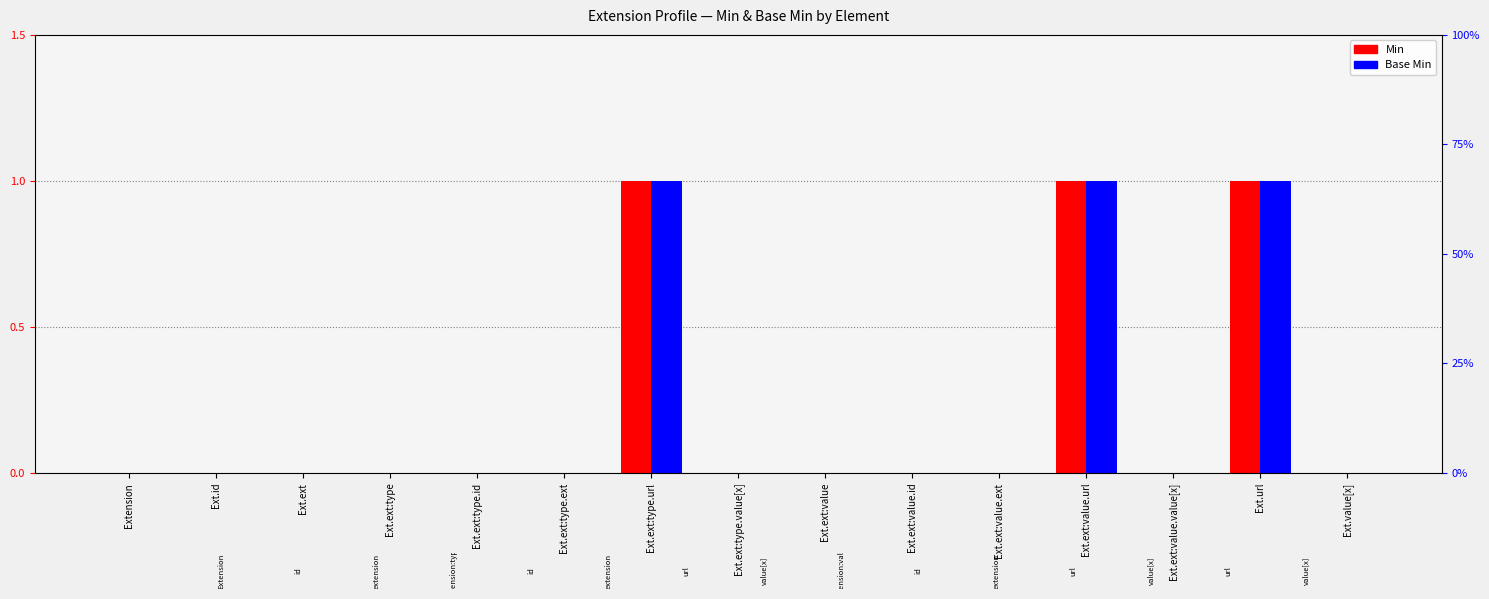

The Min series shows 1 at Ext.value[x]. True or false?

False